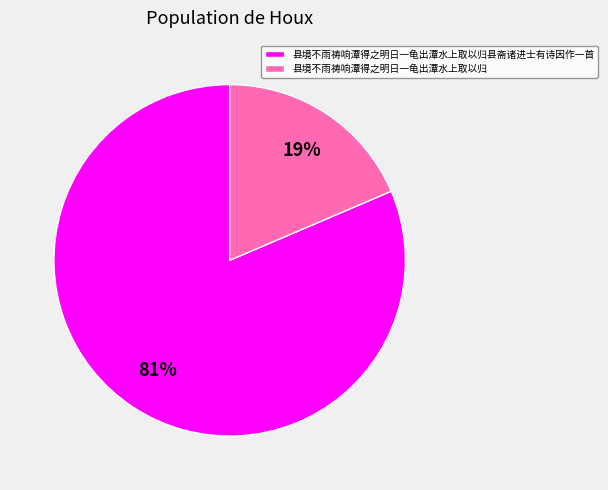

What percentage is the 县境不雨祷响潭得之明日一龟出潭水上取以归 slice, to the nearest percent?

19%